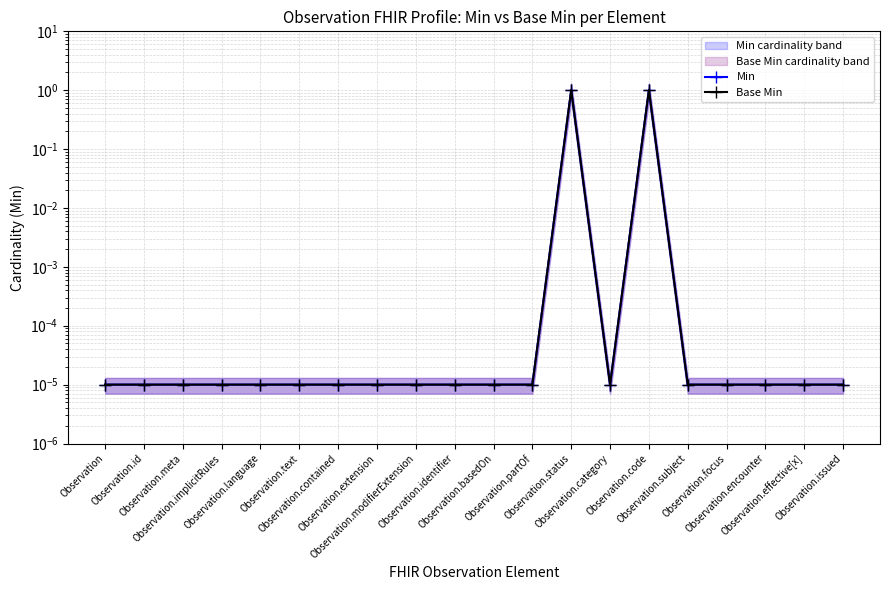

Does the chart display data point markers on the line(s)?

Yes